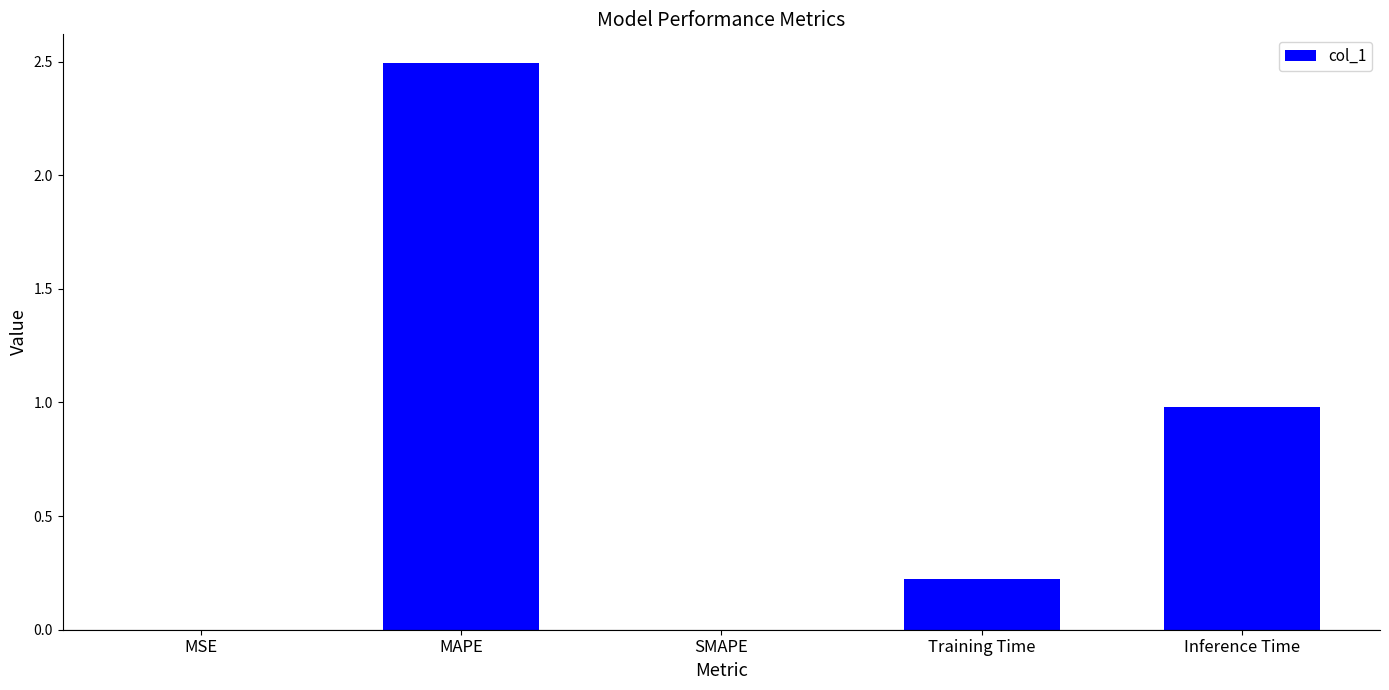

What is the sum of all values?

3.7